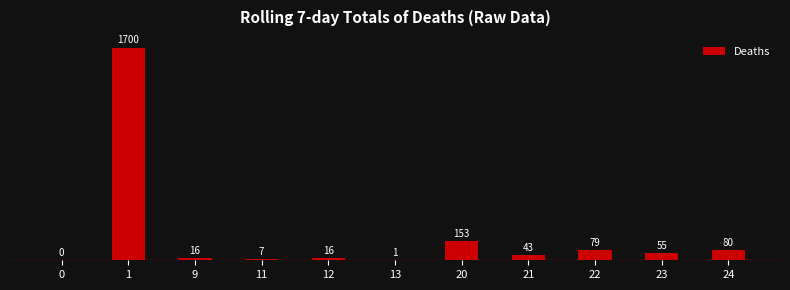

The chart shows a value of 615 at 0. True or false?

False